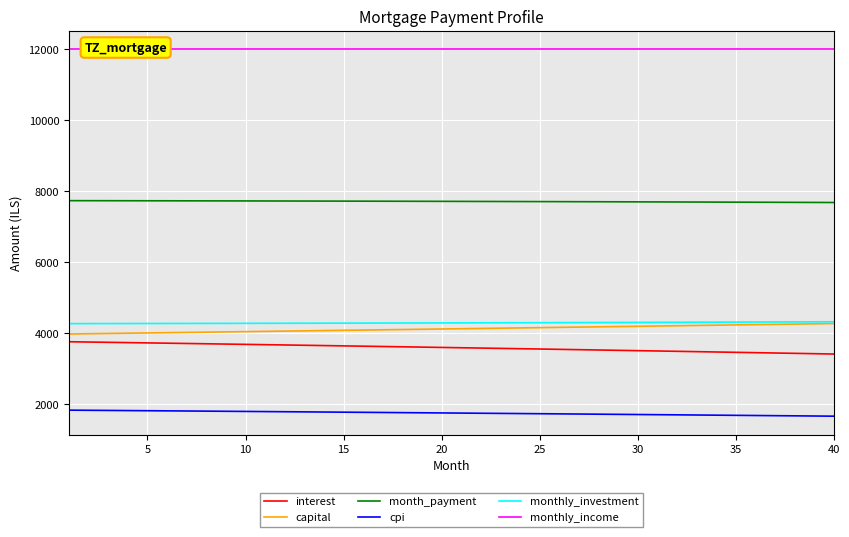

True or false: interest and monthly_investment cross at least once.

False